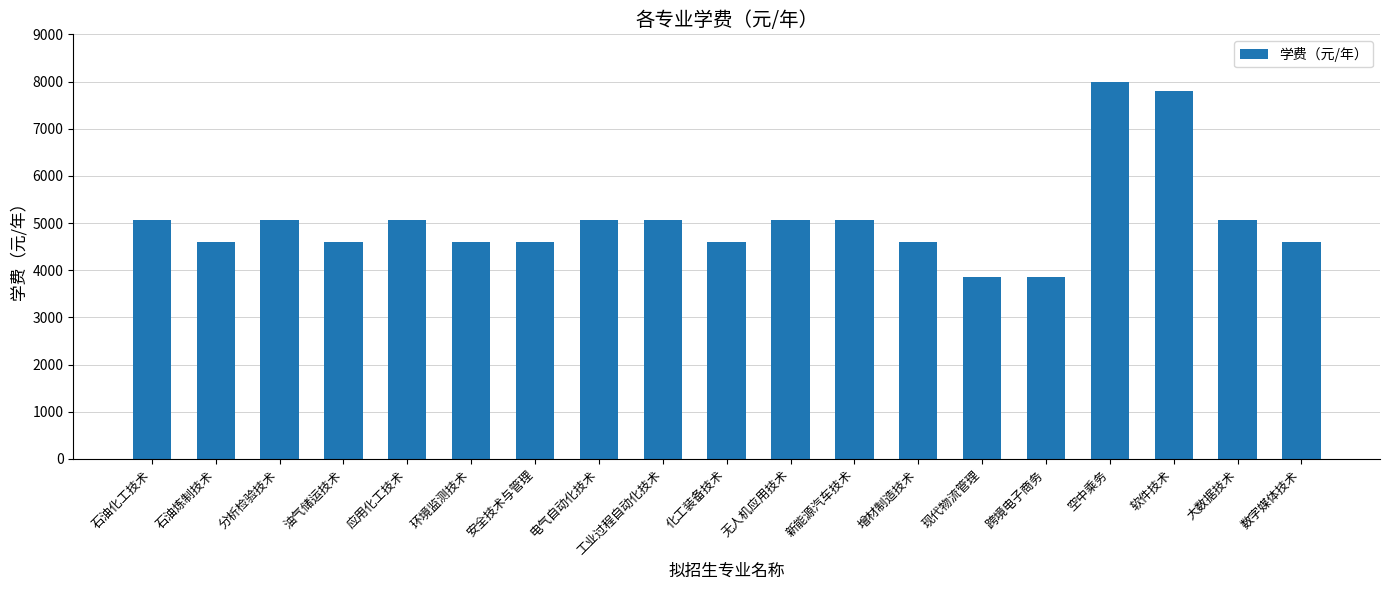

Read the value at 环境监测技术.

4600